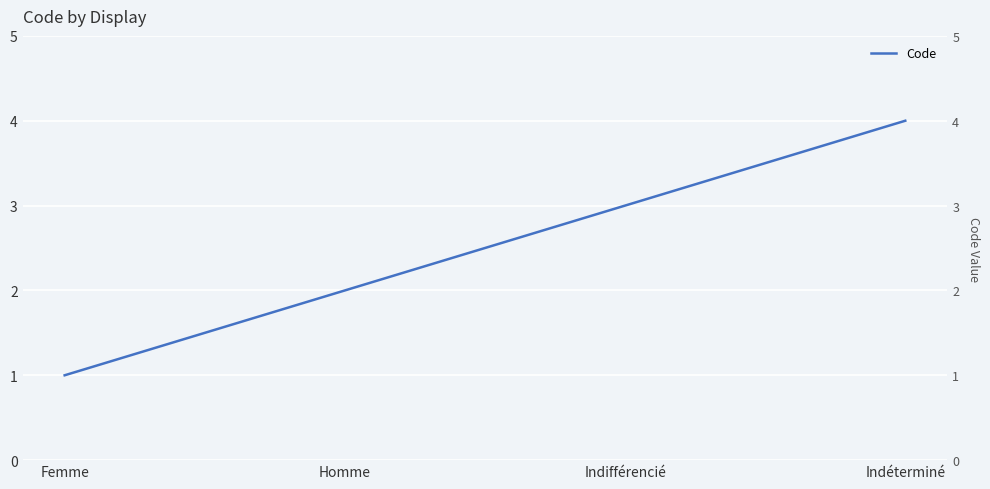

Rank the categories by value from highest to lowest.

Indéterminé, Indifférencié, Homme, Femme